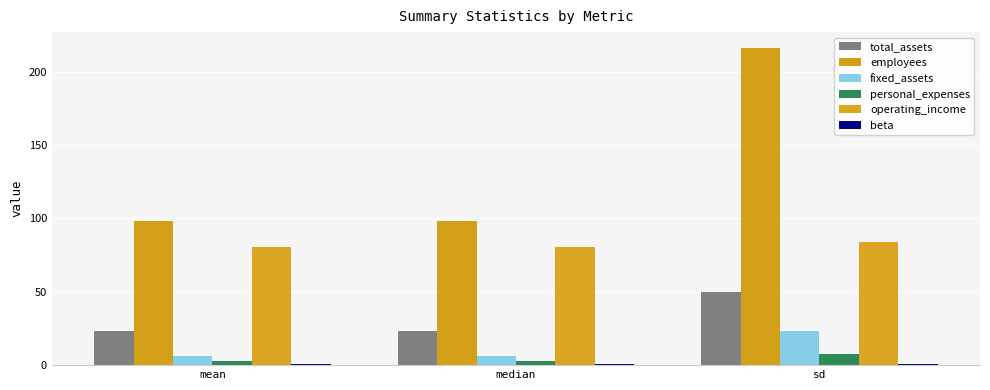

Reading left to right, extract all data points from this chart.

total_assets: mean=23.2	median=23.2	sd=49.7
employees: mean=98.0	median=98.0	sd=216.0
fixed_assets: mean=6.2	median=6.2	sd=23.2
personal_expenses: mean=2.8	median=2.8	sd=7.6
operating_income: mean=80.5	median=80.5	sd=83.5
beta: mean=0.9	median=0.9	sd=0.7